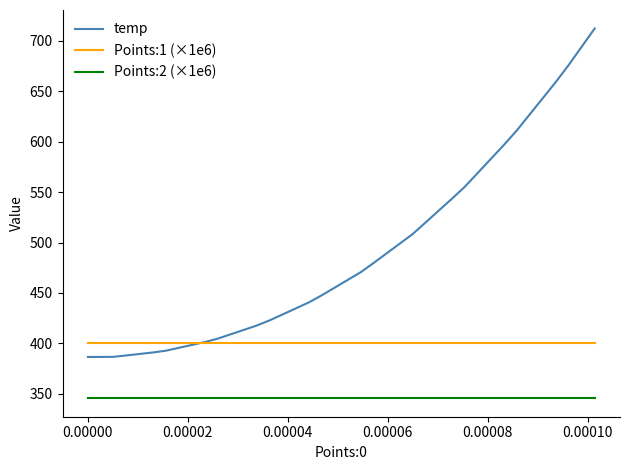

True or false: Points:2 (×1e6) and Points:1 (×1e6) cross at least once.

False